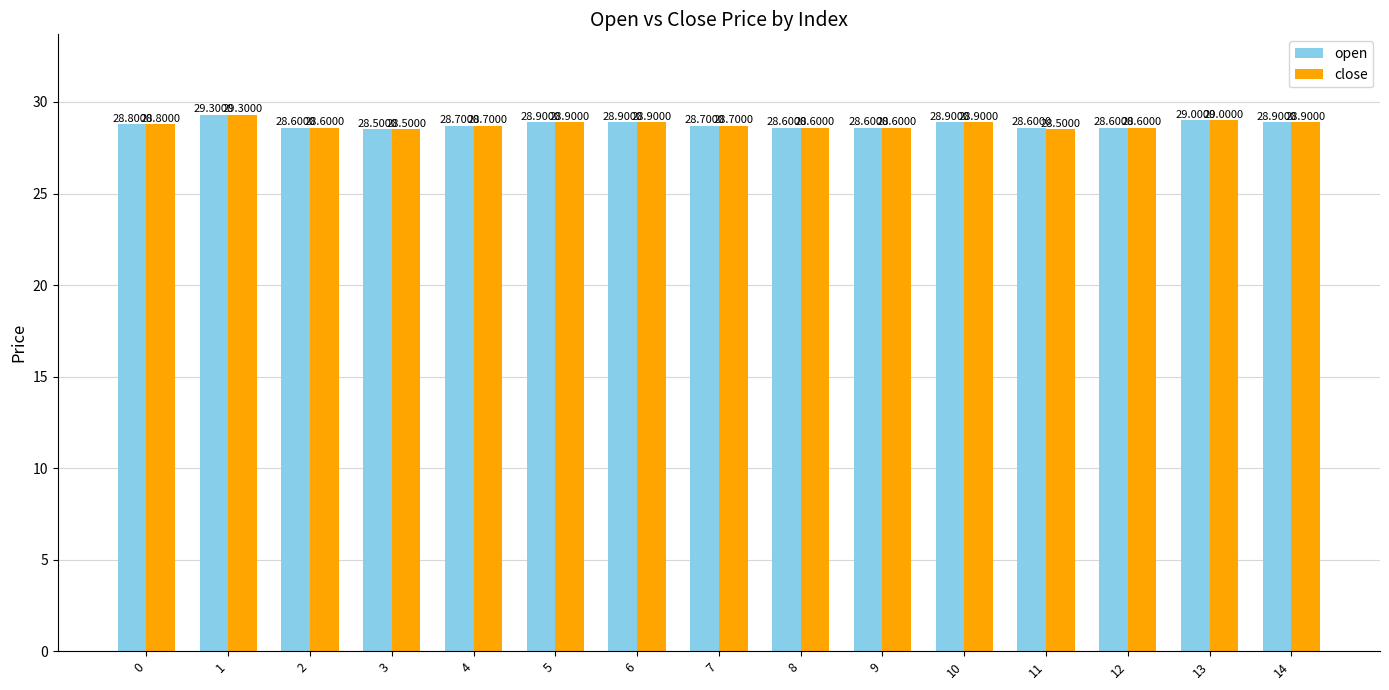

Rank the series by their average value, from lowest to highest.

close, open